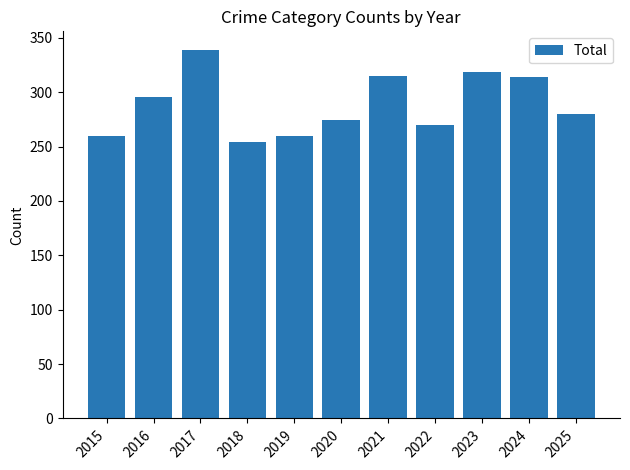

How many series are shown in this chart?

1